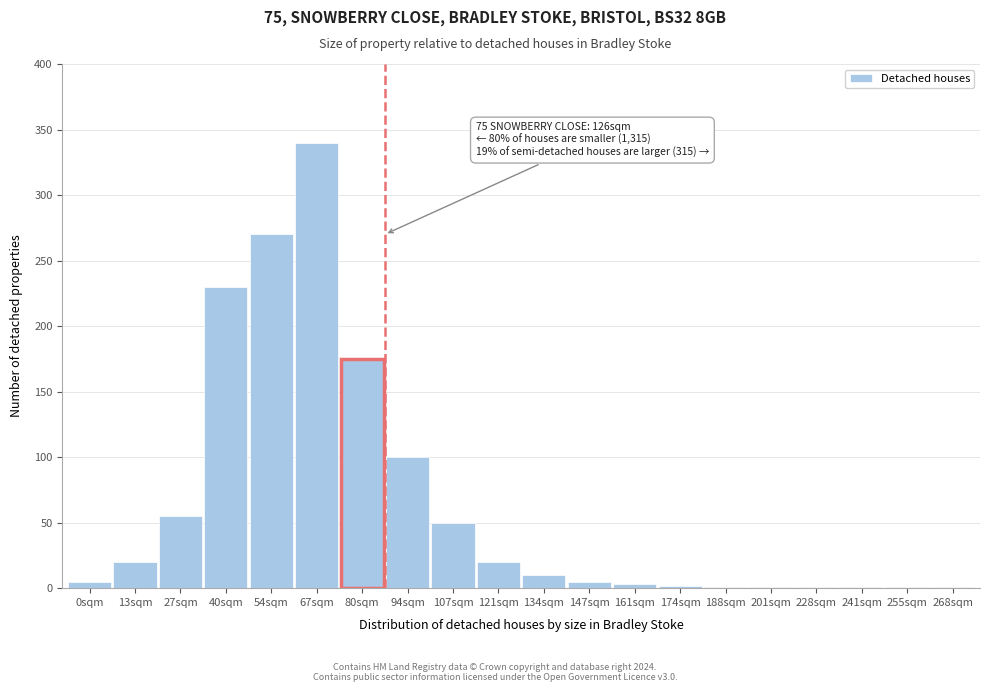

Between 13sqm and 27sqm, which is larger?

27sqm